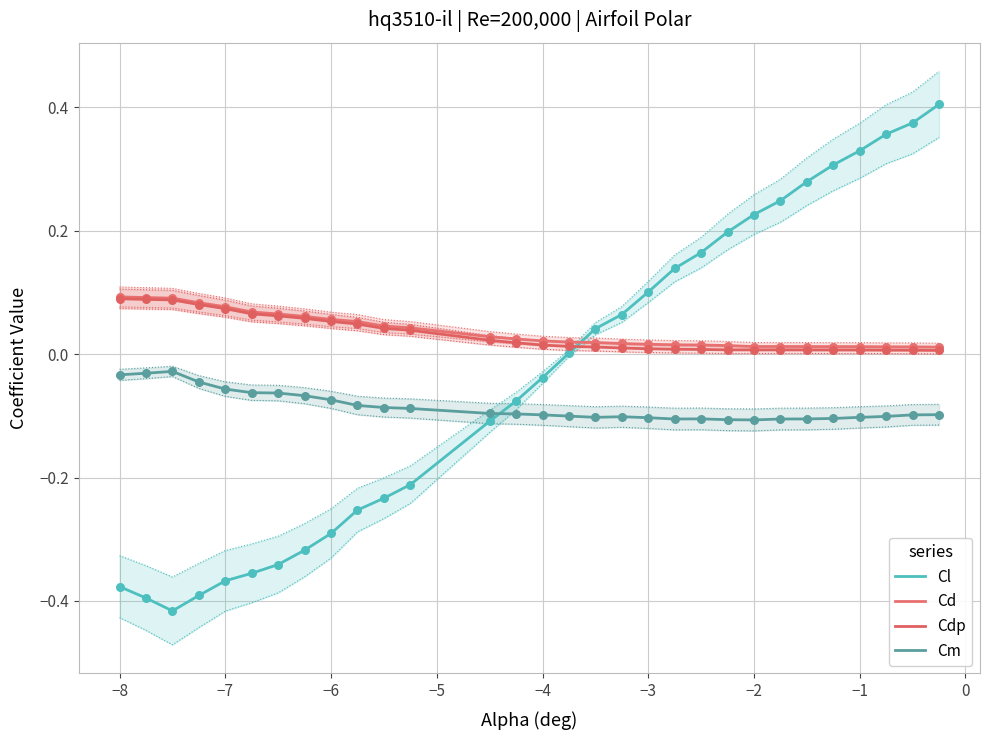

Which series has the largest total across all categories?

Cd